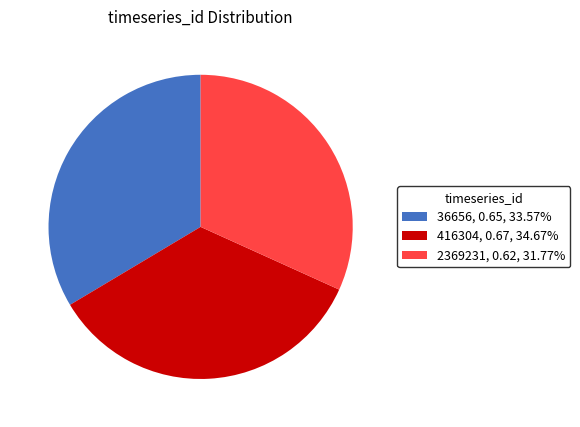

Is there any slice that represents more than half of the pie?

No